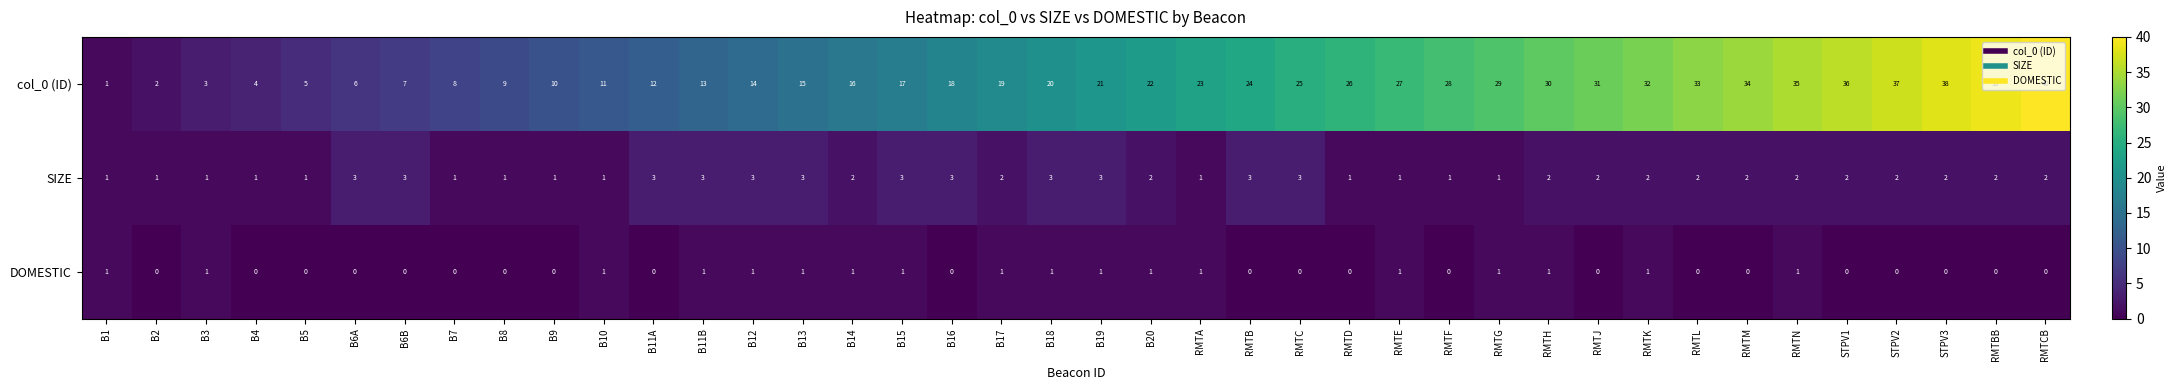

What is the difference between the highest and lowest values at RMTK?

31